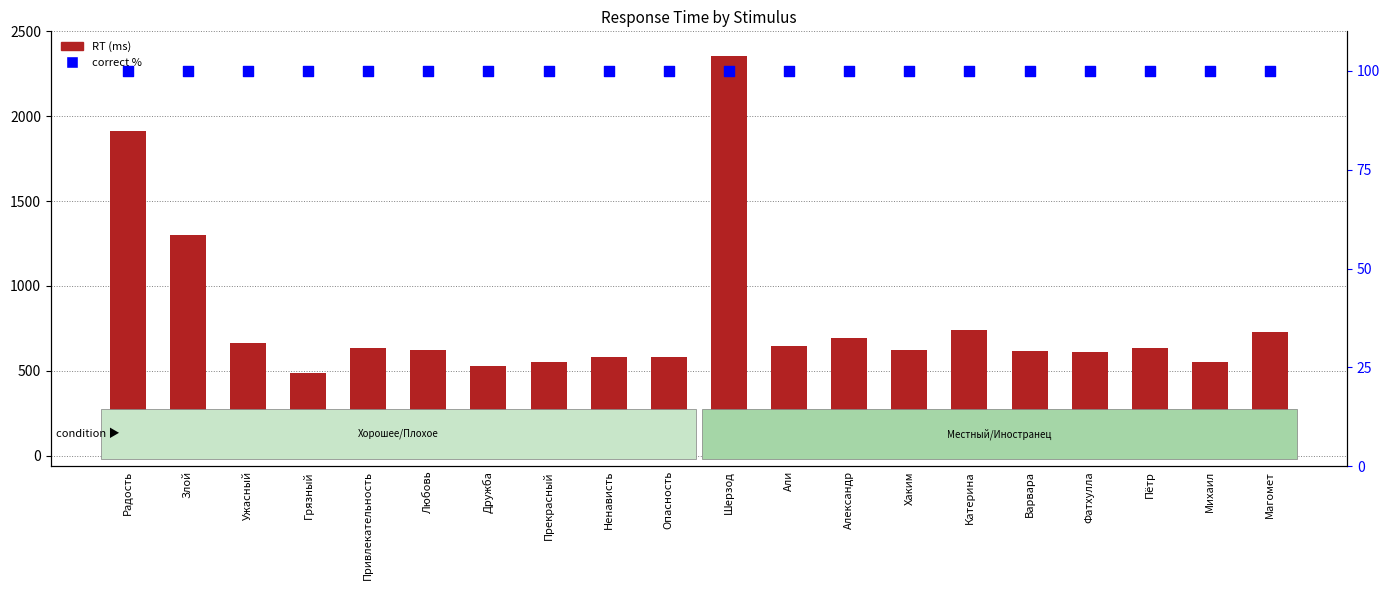

Which series reaches the minimum Y coordinate?

correct %